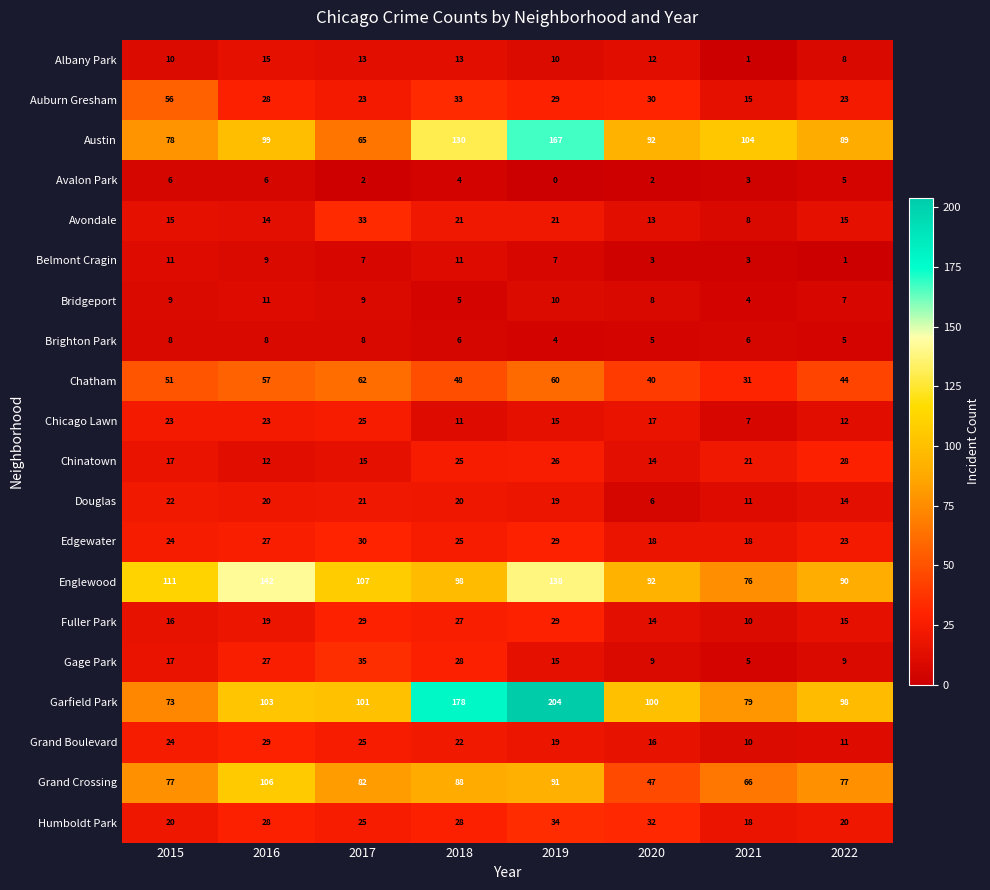

At how many categories does at least one series exceed 70?

8